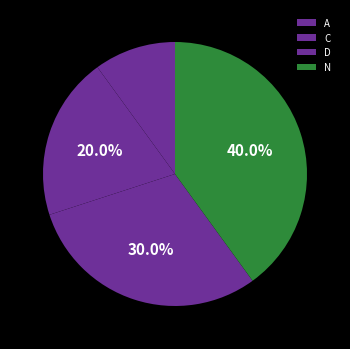

To the nearest percent, what portion does C represent?

20%